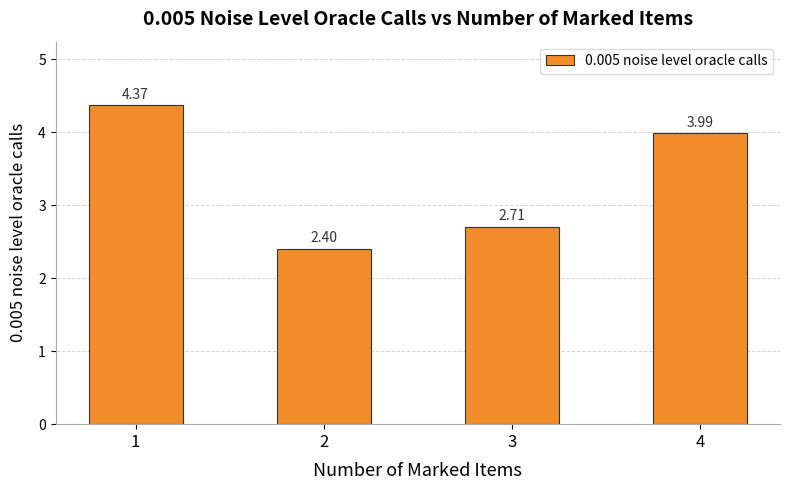

What is the approximate value at 2?

2.4